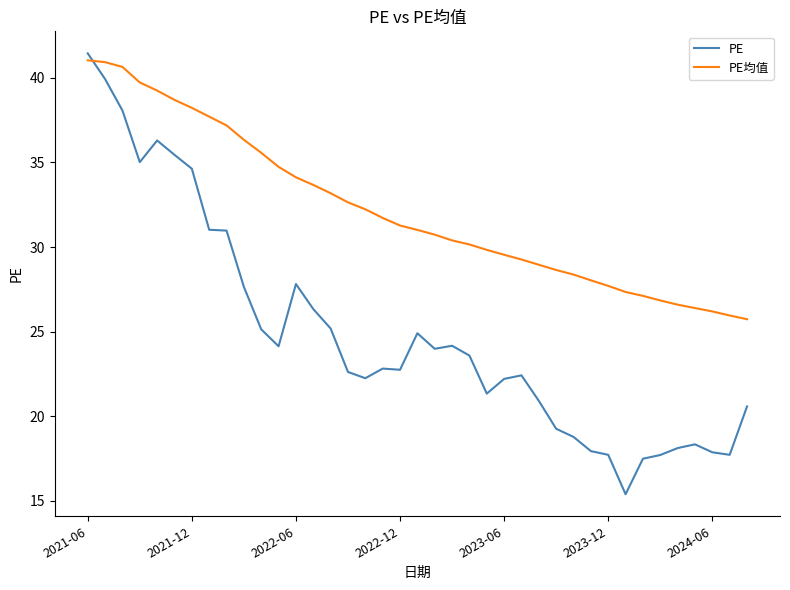

Which series has the largest range (max minus min)?

PE